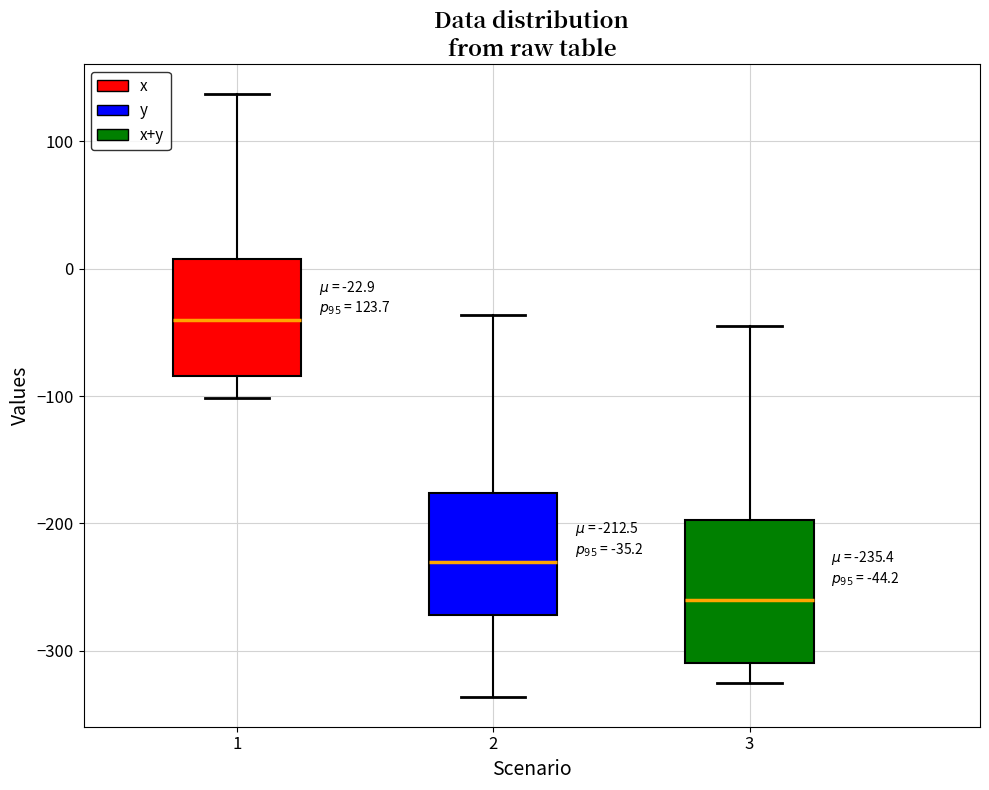

Which box has the lowest median line?

3